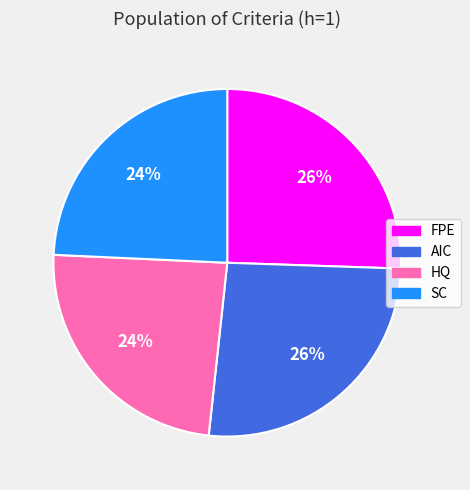

To the nearest percent, what portion does HQ represent?

24%